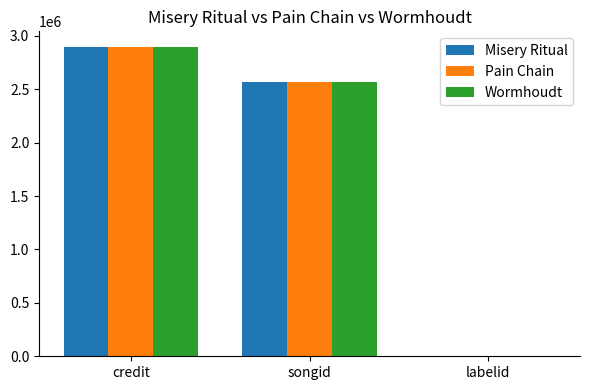

What is the approximate value of Misery Ritual at credit?

2897925